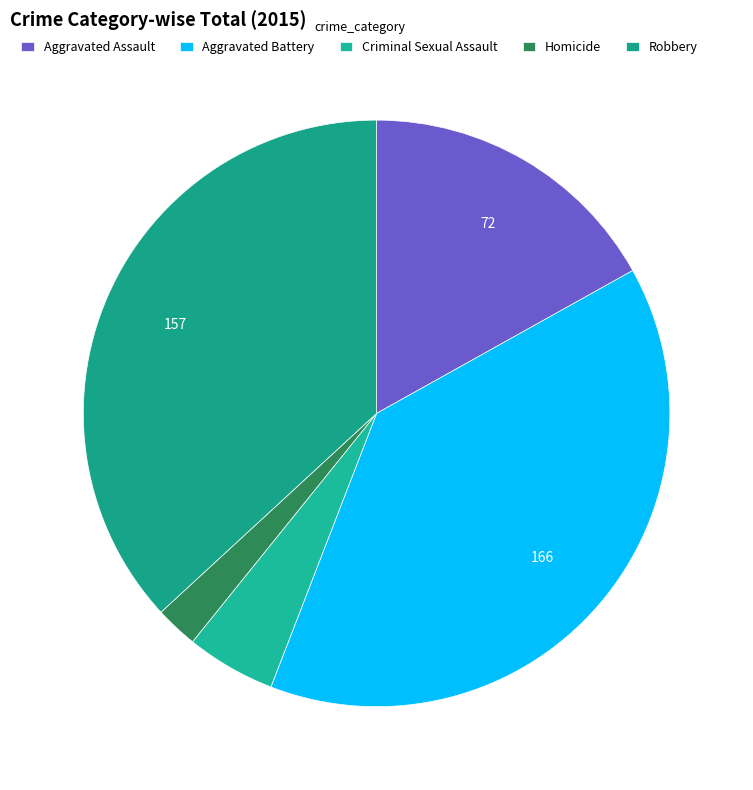

What is the change in value from Aggravated Battery to Criminal Sexual Assault?

-145